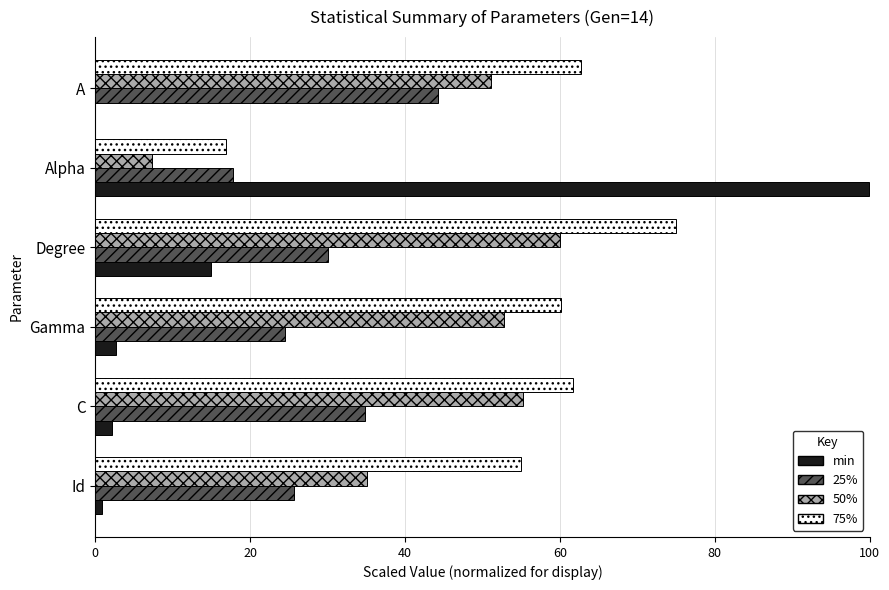

Is it true that 50% equals 7.3 at Alpha?

True